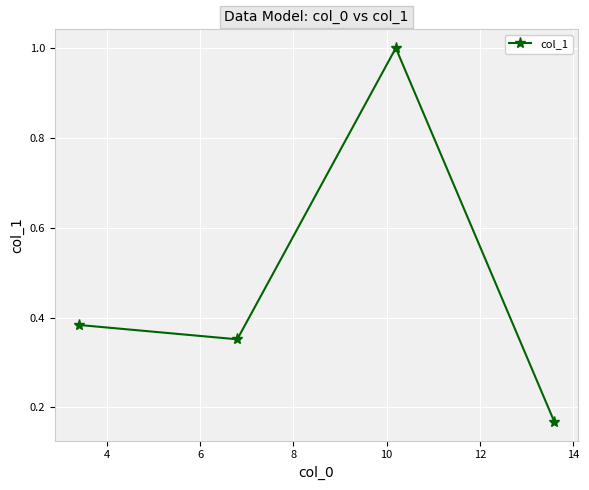

What is the maximum value shown in the chart?

1.0